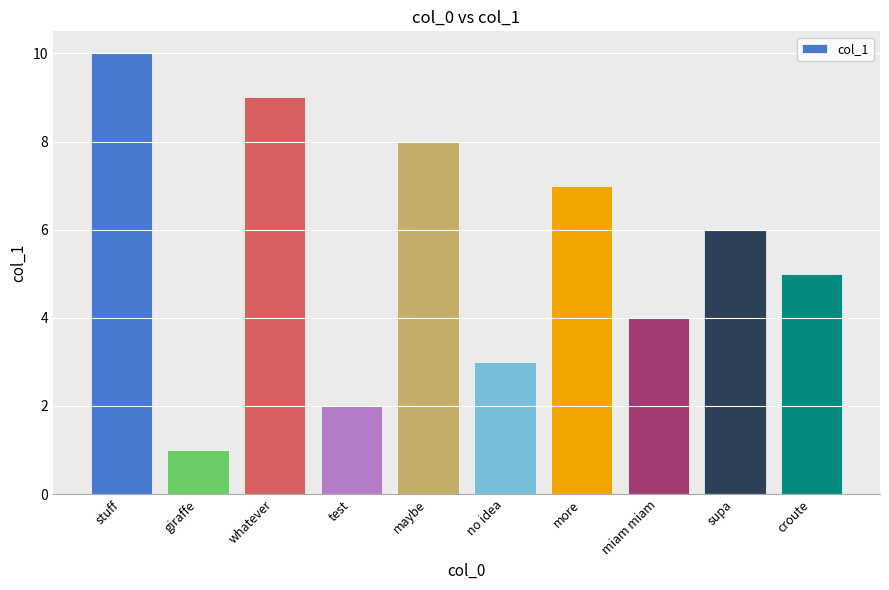

At which category does the chart reach its peak across all series?

stuff